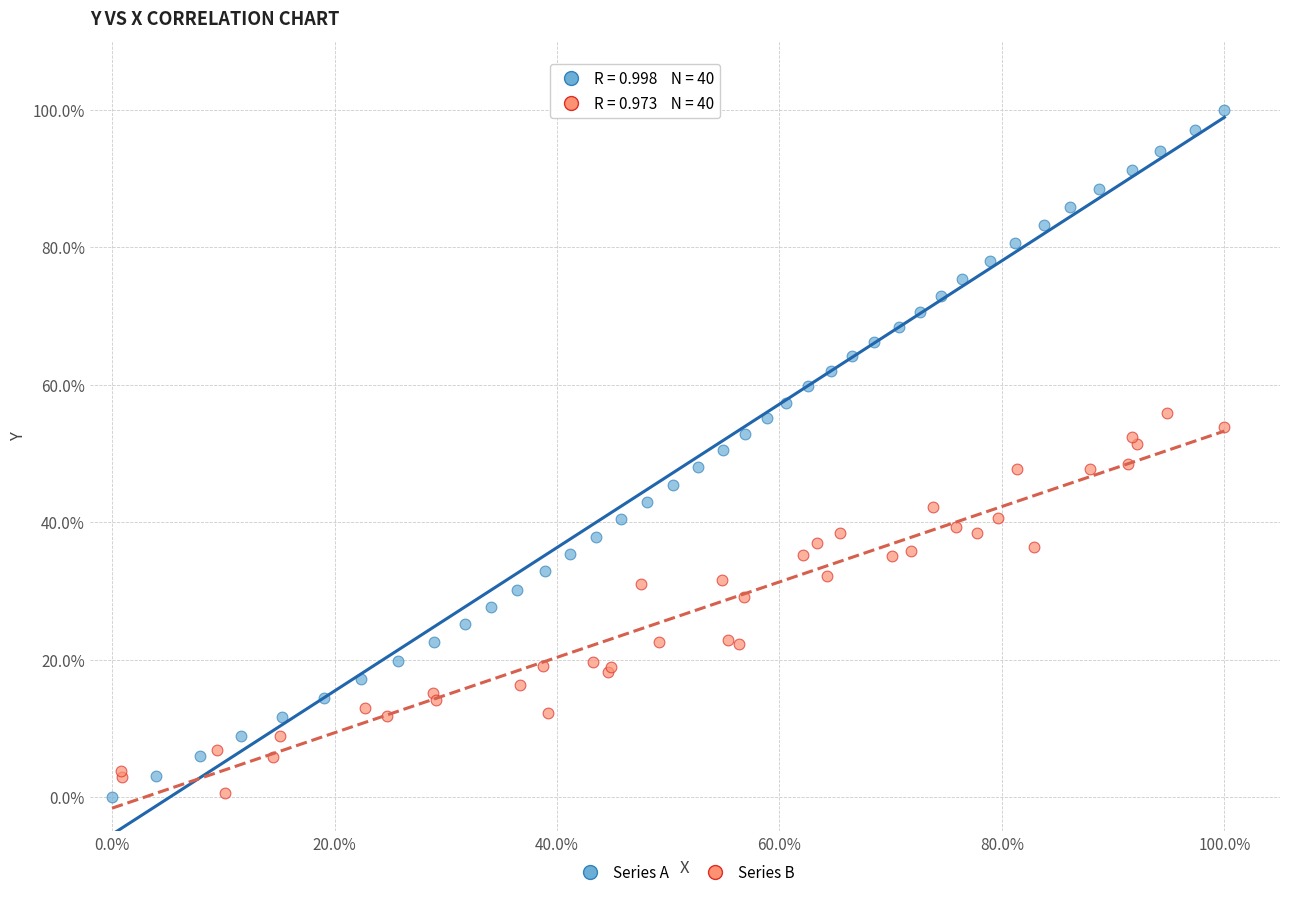

What are all the series names shown in the legend?

Series A, Series B